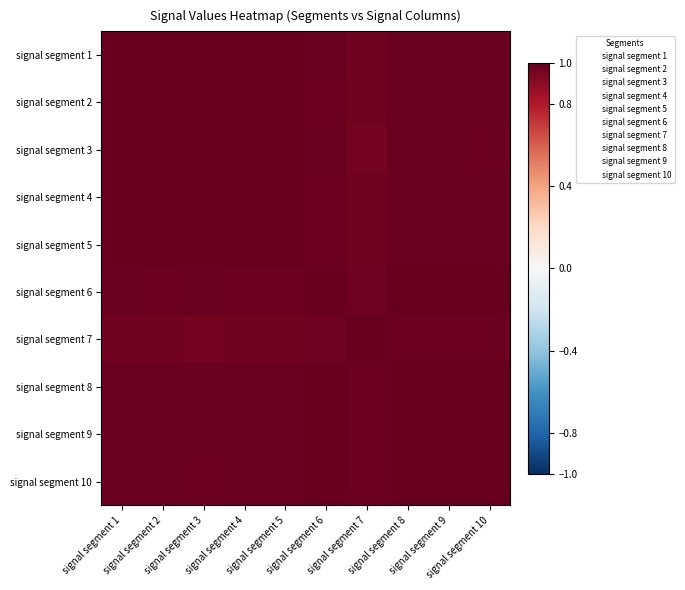

Rank the series by their maximum value, from lowest to highest.

signal segment 3, signal segment 1, signal segment 2, signal segment 4, signal segment 5, signal segment 6, signal segment 7, signal segment 8, signal segment 9, signal segment 10